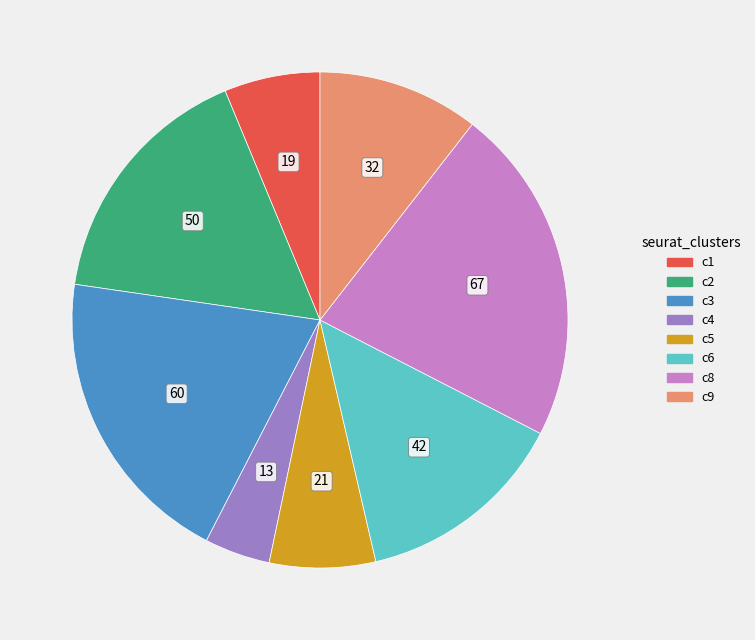

Is there a majority slice in this chart?

No